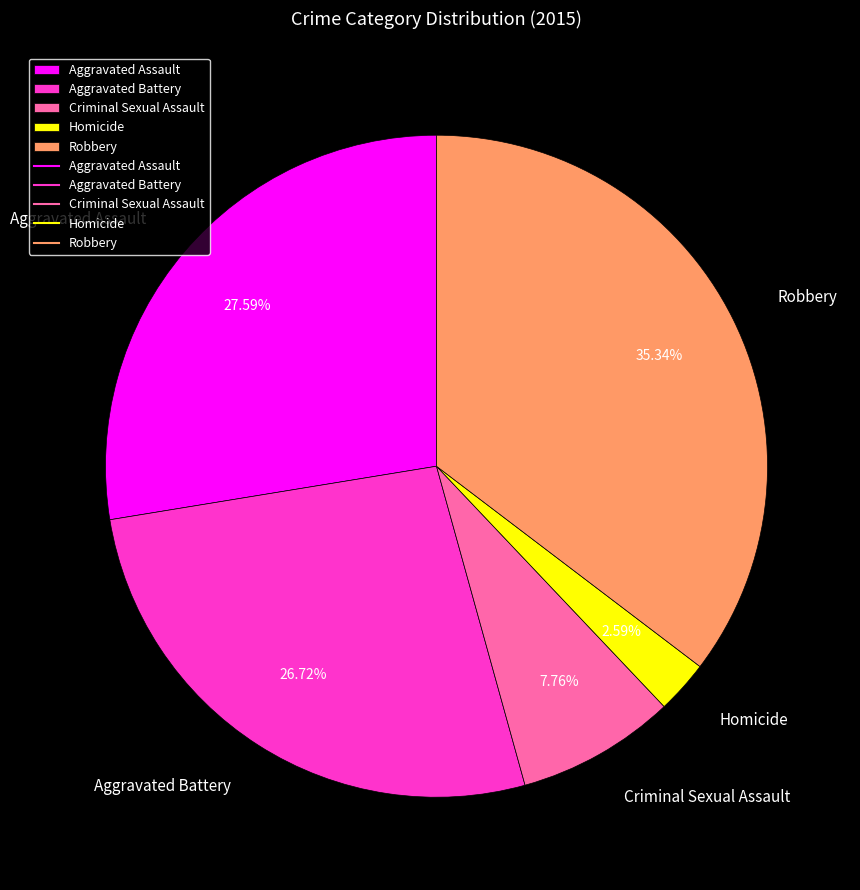

How many segments does this pie chart have?

5